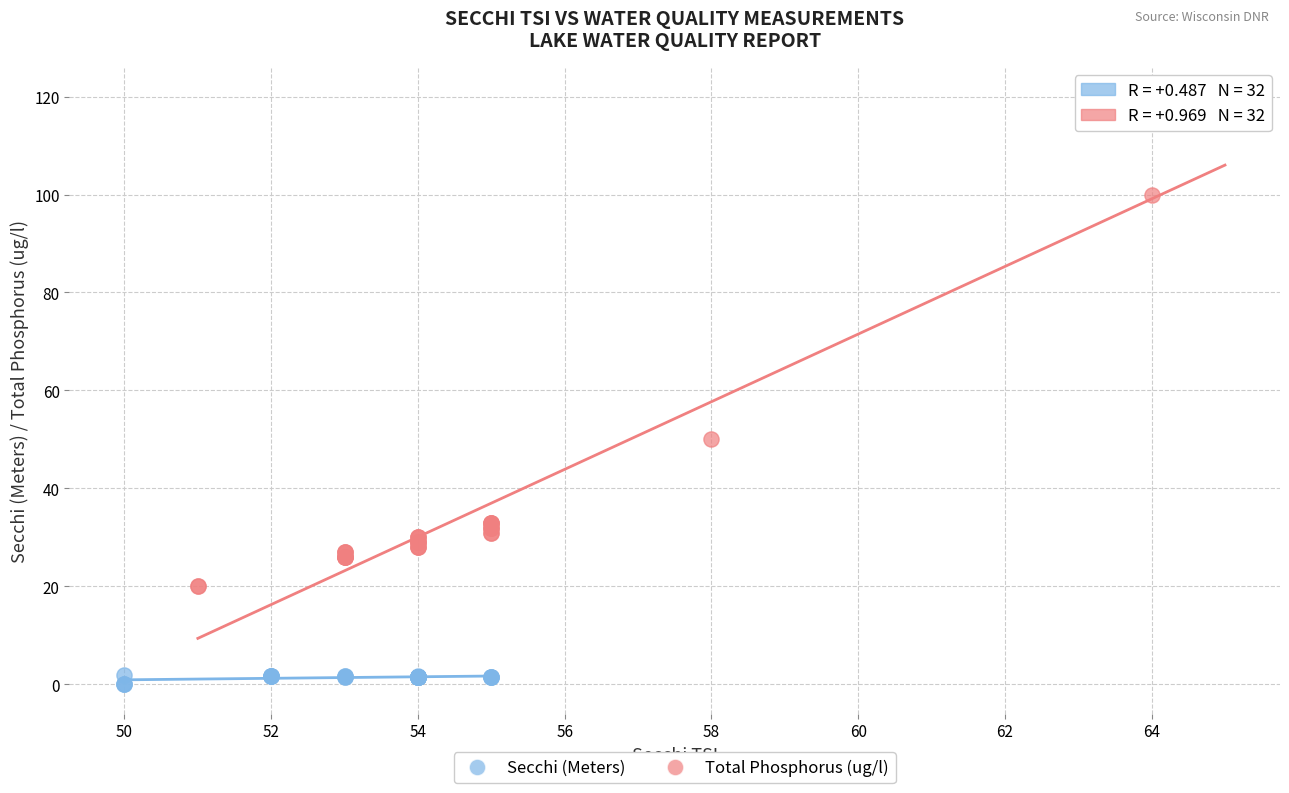

Which series reaches the minimum Y coordinate?

Secchi (Meters)